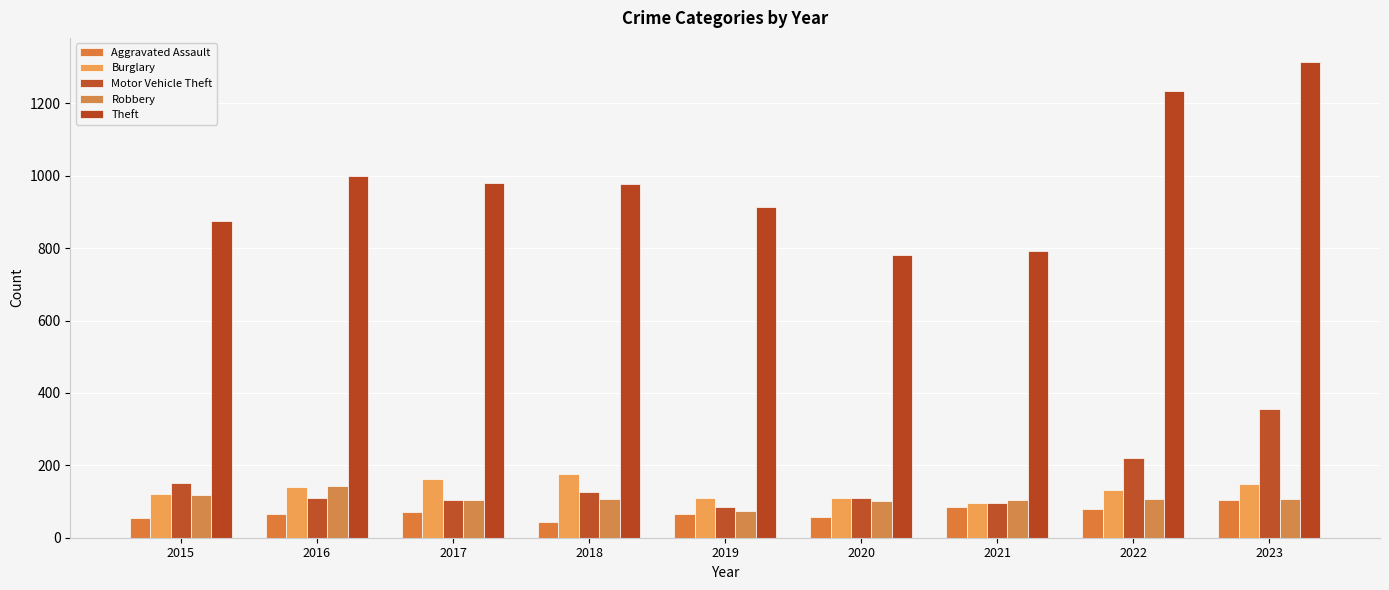

What is the total value across all series at 2016?

1458